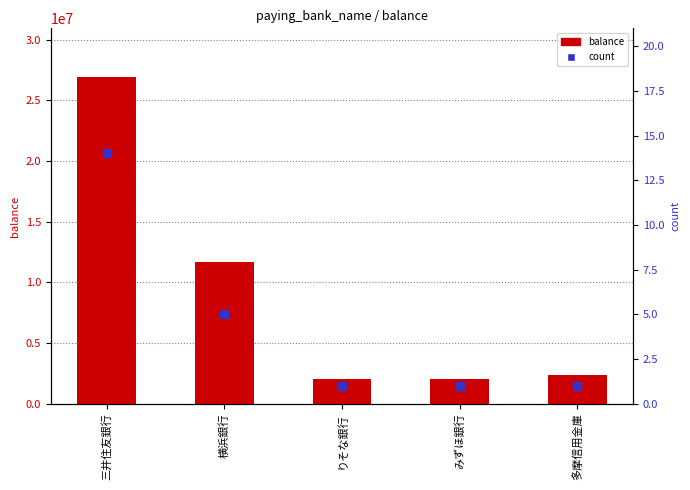

Reading left to right, what are all the values shown in this chart?

balance: 26914173	11656372	2000000	2000000	2320340
count: 14	5	1	1	1